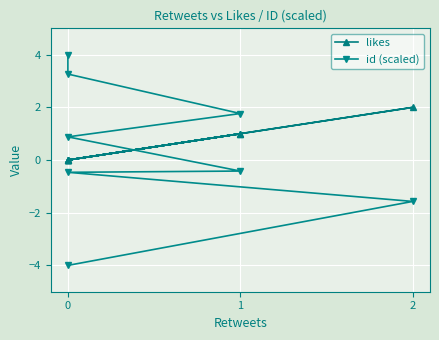

Reading left to right, what are all the values shown in this chart?

likes: 0=0.0	1=0.0	2=1.0	3=0.0	4=1.0	5=0.0	6=2.0	7=0.0
id (scaled): 0=4.0	1=3.3	2=1.8	3=0.9	4=-0.4	5=-0.5	6=-1.6	7=-4.0